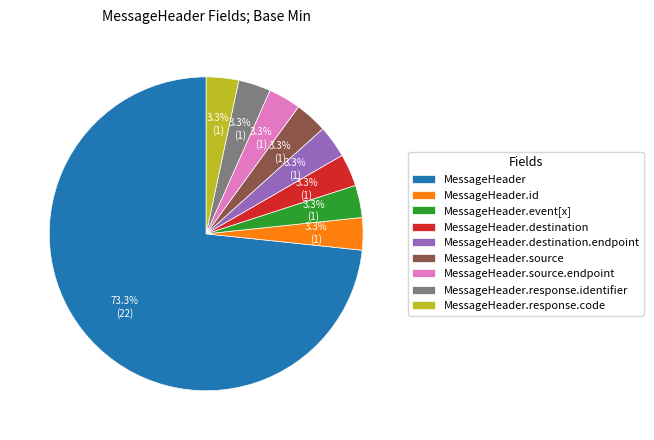

Is there a majority slice in this chart?

Yes